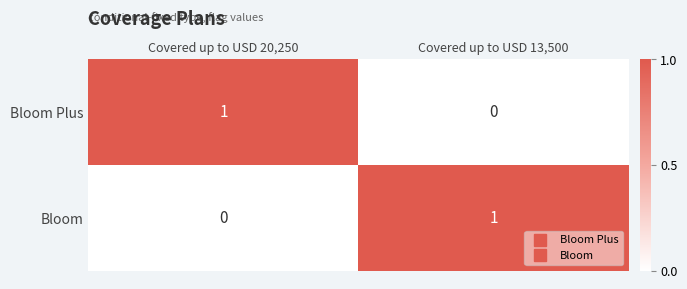

Count the number of categories in the chart.

2